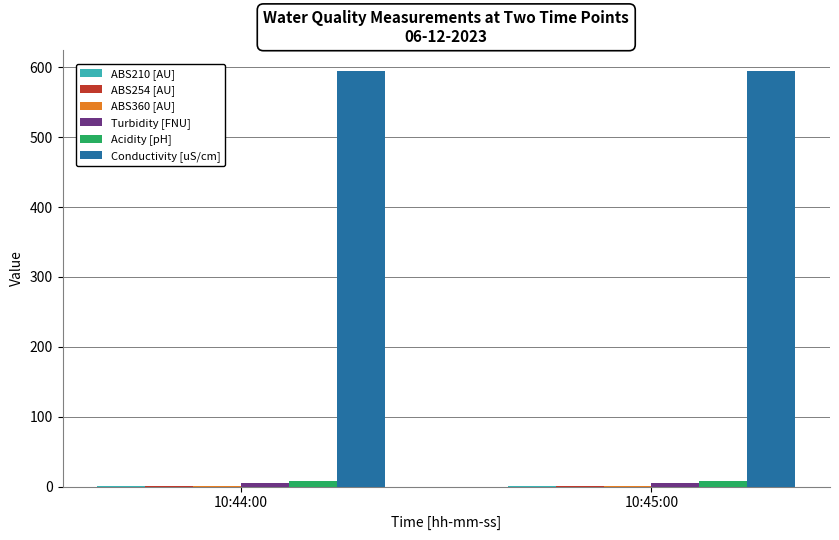

Which series has the largest total across all categories?

Conductivity [uS/cm]